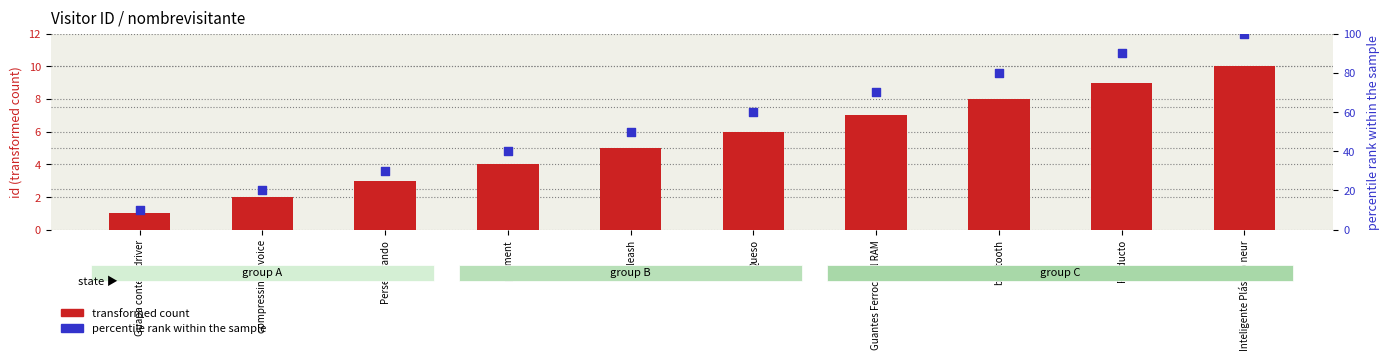

Which series has the largest Y range (max minus min)?

percentile rank within the sample